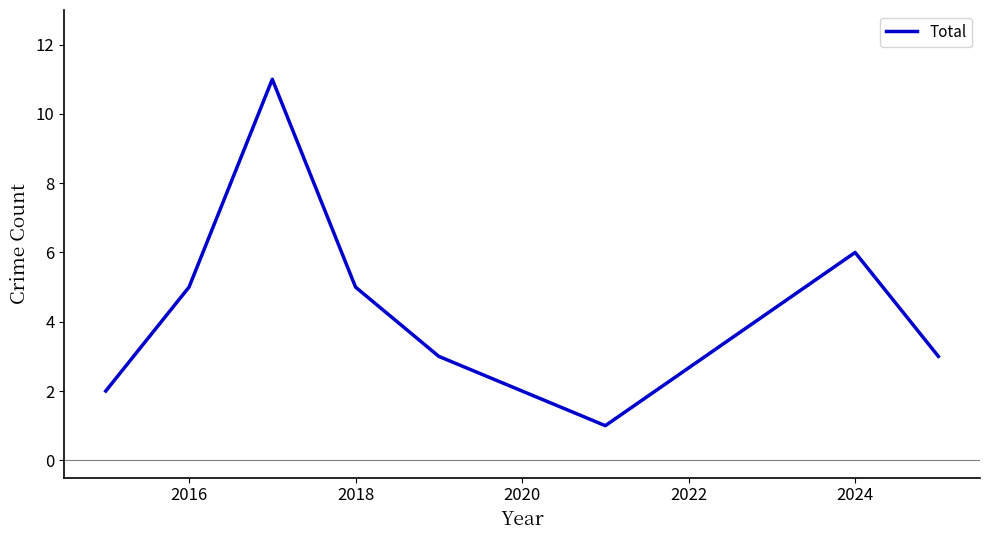

What is the maximum value shown in the chart?

11